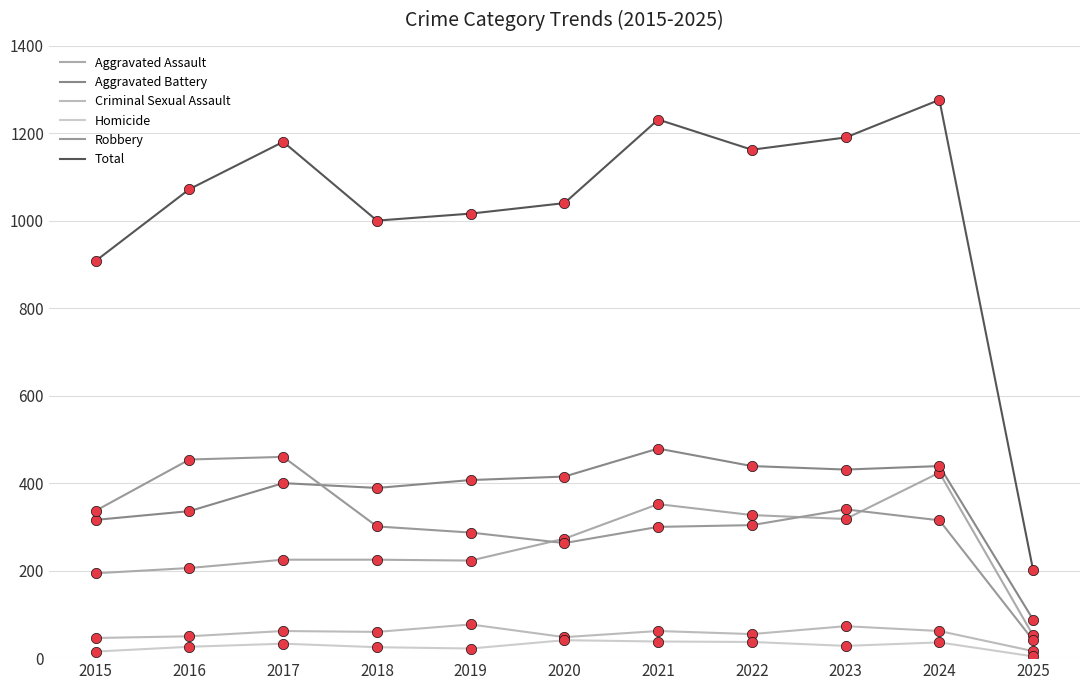

Is the value of Robbery at 2023 greater than the value of Total at 2025?

Yes